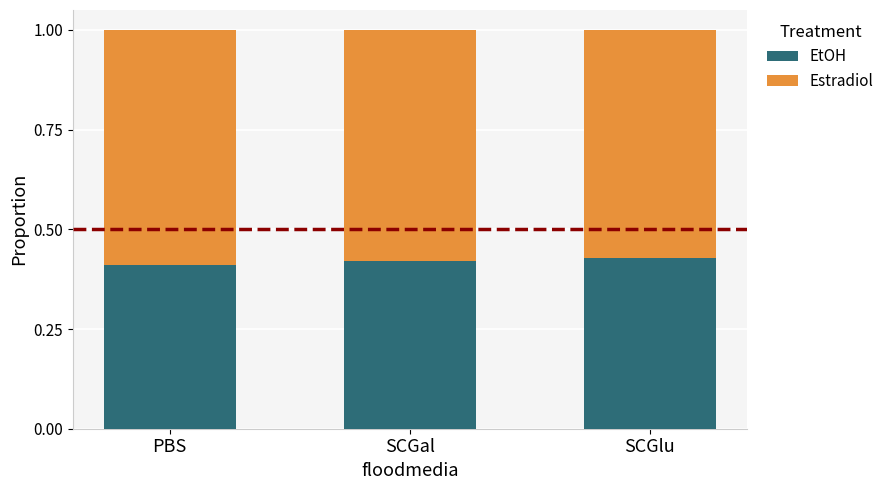

How many categories are shown in the chart?

3